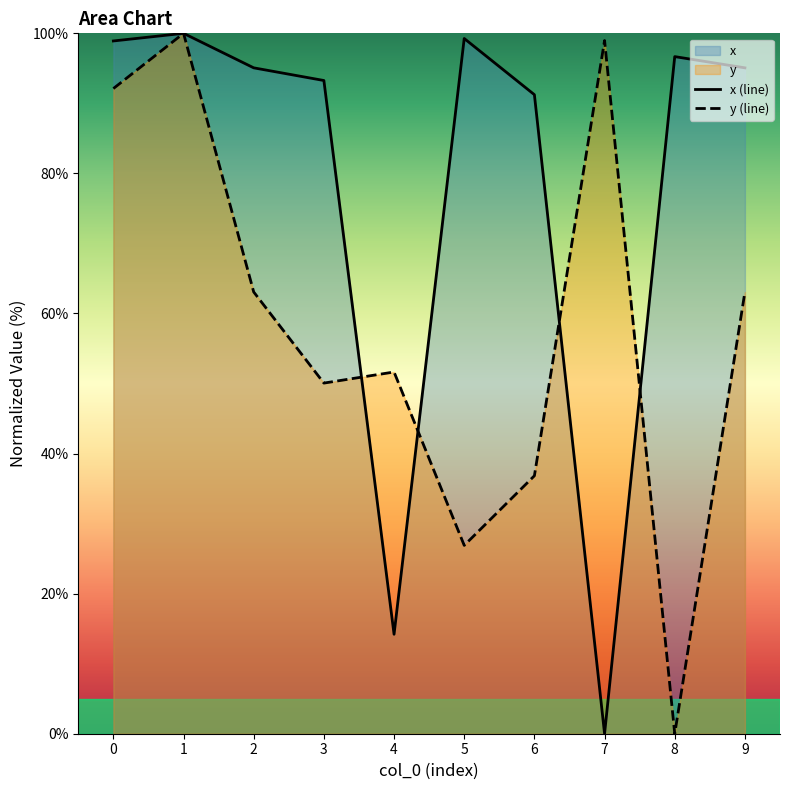

Reading left to right, transcribe all the data shown in this chart.

x (line): 0=98.9	1=100.0	2=95.1	3=93.3	4=14.2	5=99.3	6=91.2	7=0.0	8=96.7	9=95.1
y (line): 0=92.1	1=100.0	2=63.1	3=50.1	4=51.6	5=26.9	6=36.8	7=99.0	8=0.0	9=63.1